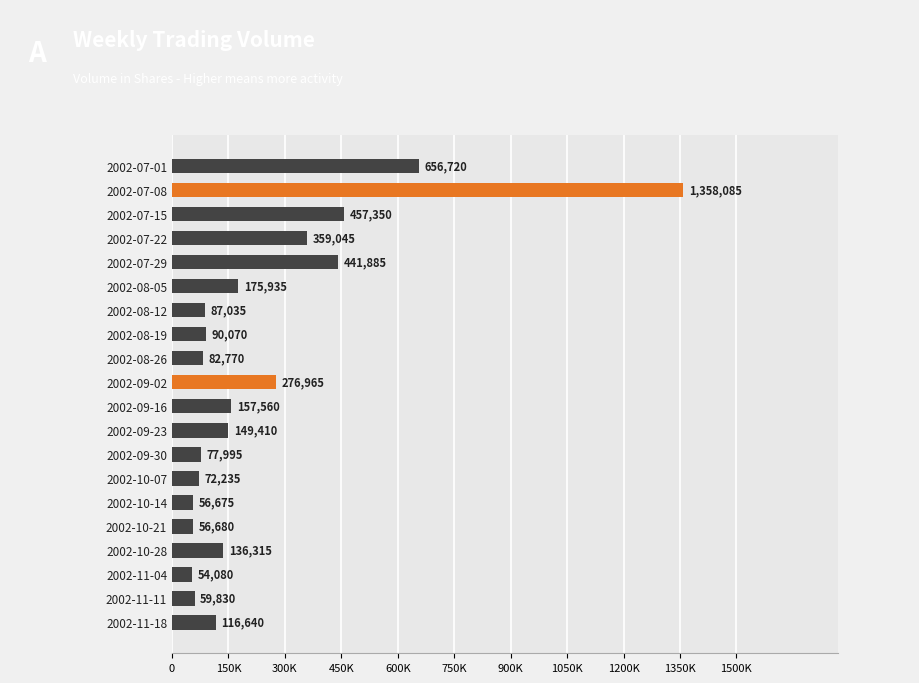

Are the bars grouped side by side (vs. stacked)?

No